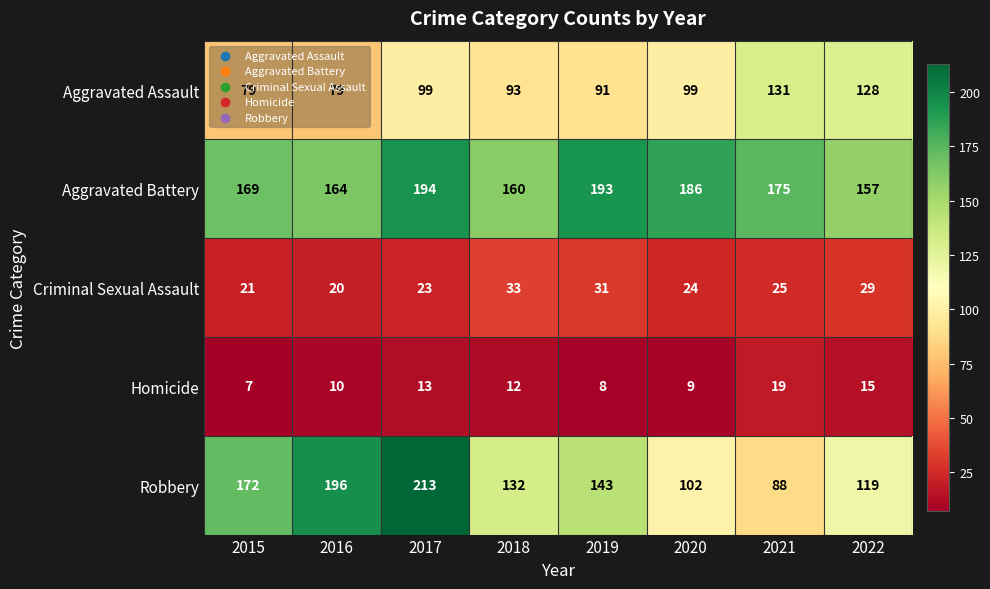

Where is Criminal Sexual Assault nearest to the value 26?

2021